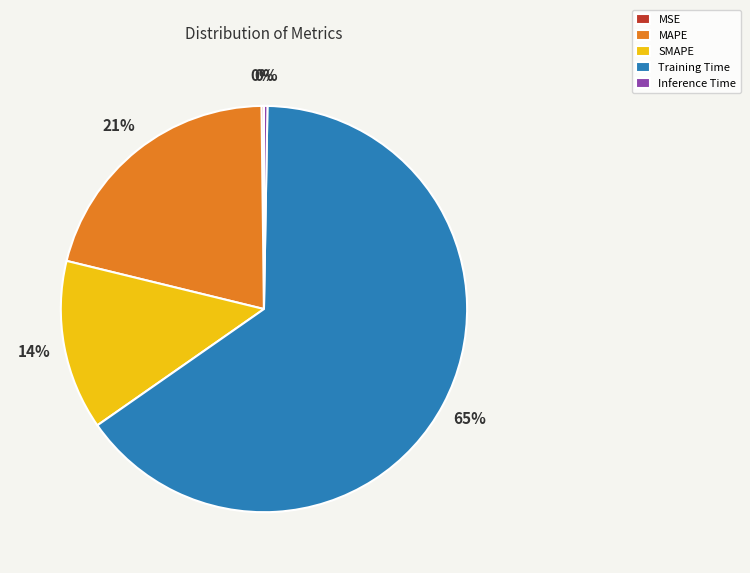

To the nearest percent, what portion does MAPE represent?

21%